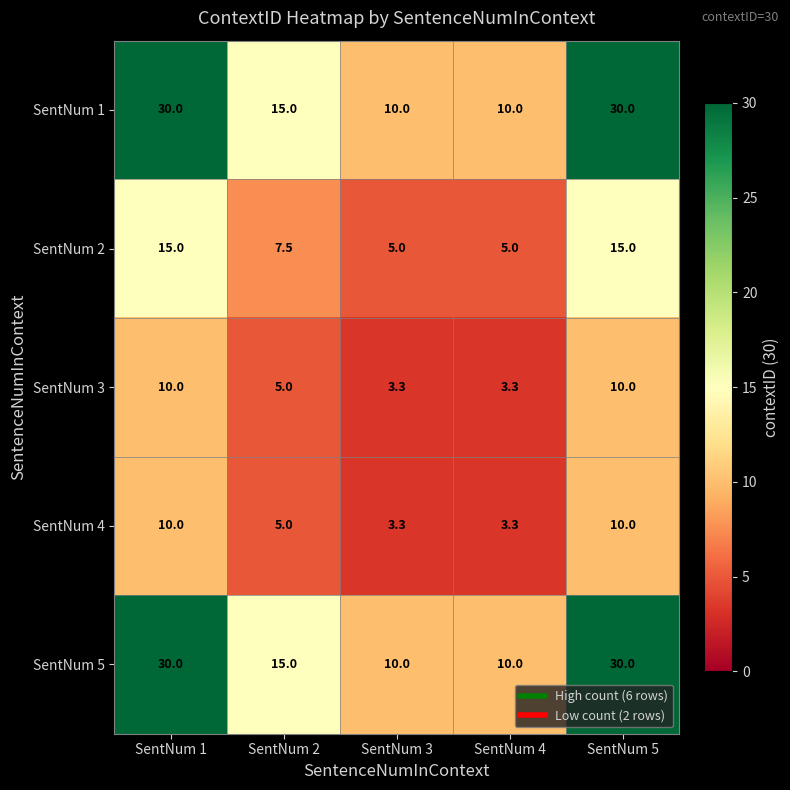

How many data points does each series have?

5